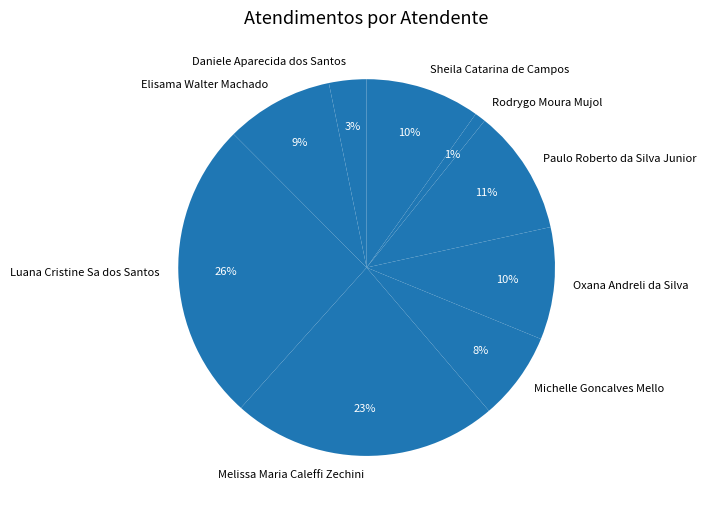

To the nearest percent, what percentage of the pie is Daniele Aparecida dos Santos?

3%